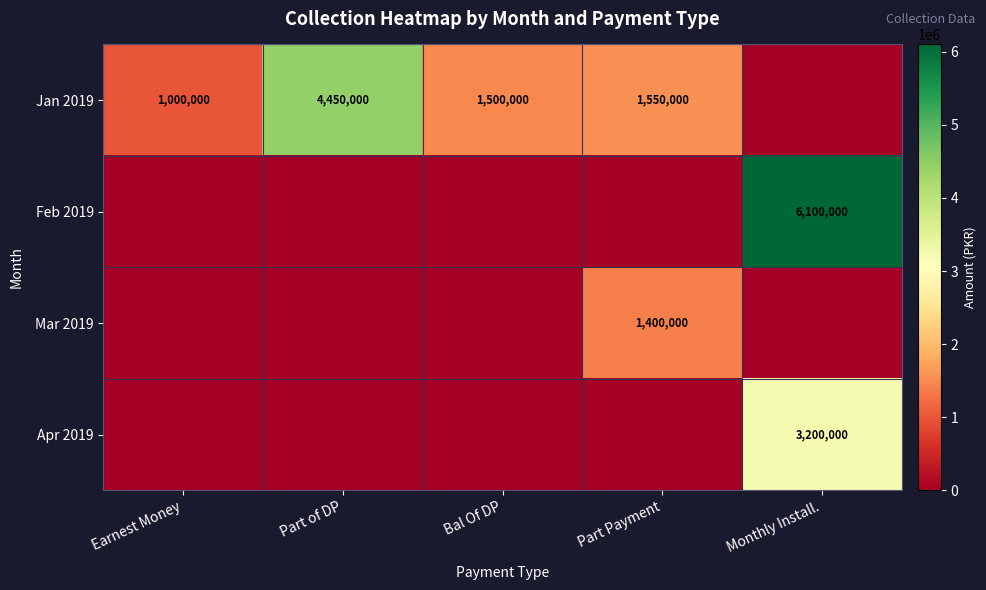

What is the difference between the Jan 2019 values at Bal Of DP and Part of DP?

2950000